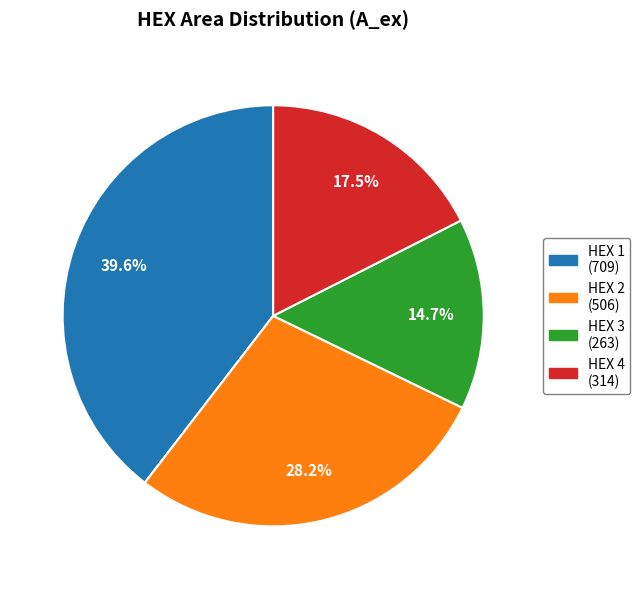

To the nearest percent, what is the average slice percentage?

25%